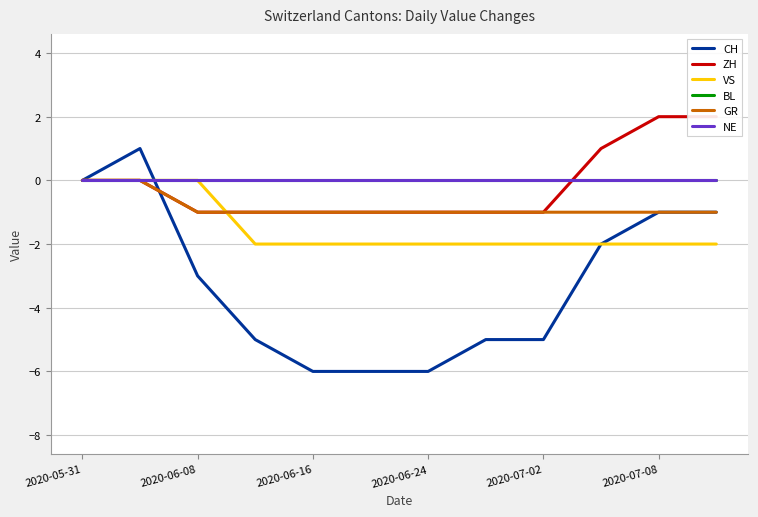

Is it true that VS equals -2 at 7?

True